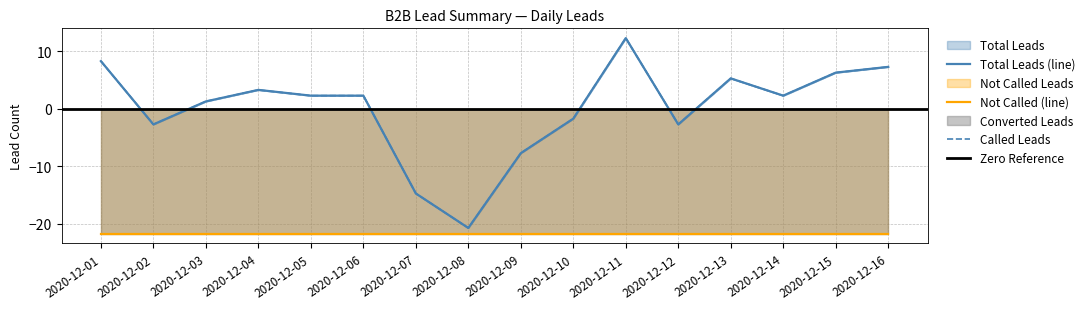

How many values in the Called leads series exceed 2?

9